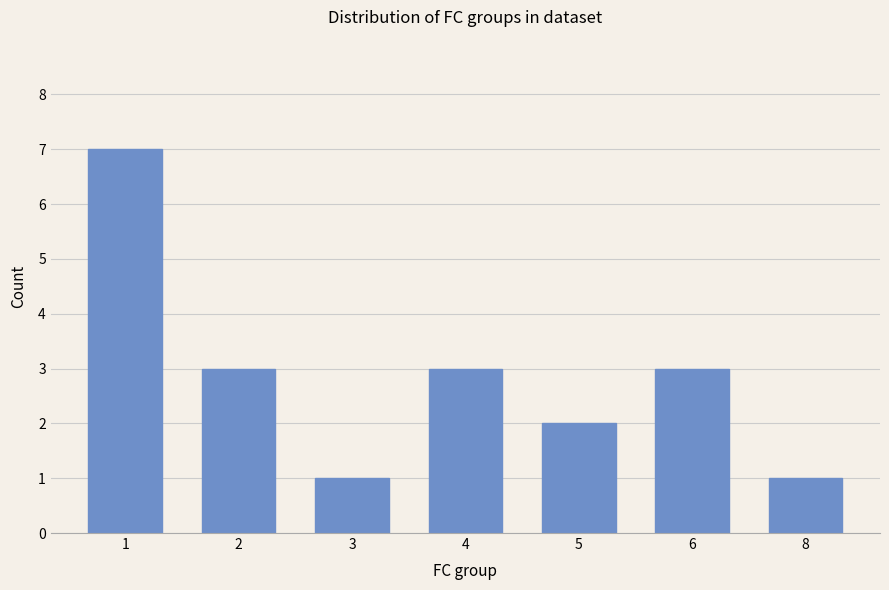

Count the number of categories in the chart.

7